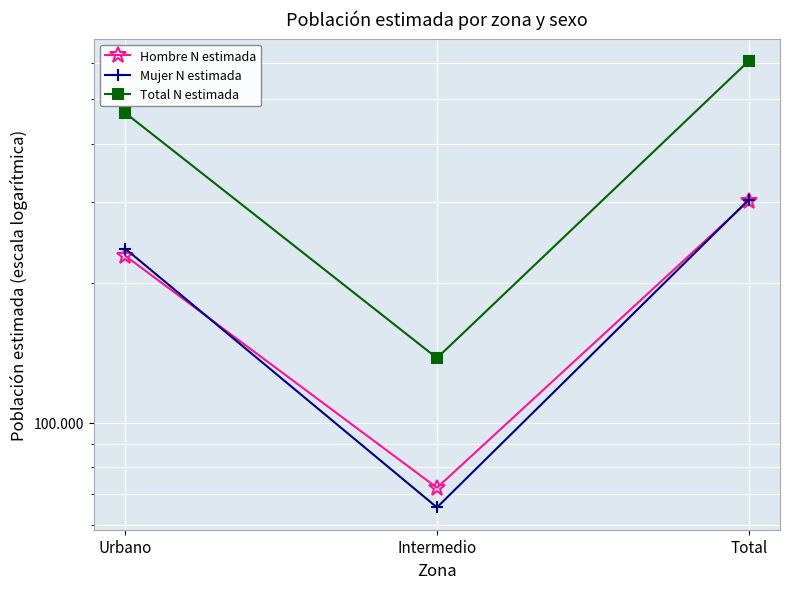

How many distinct data groups are displayed?

3